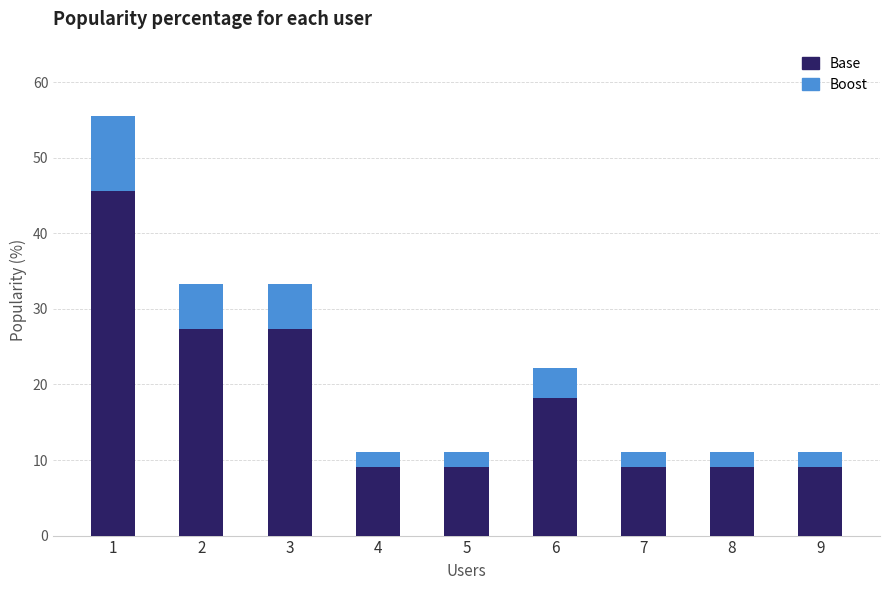

What is the difference between the second highest and second lowest values in the Base series?

18.2